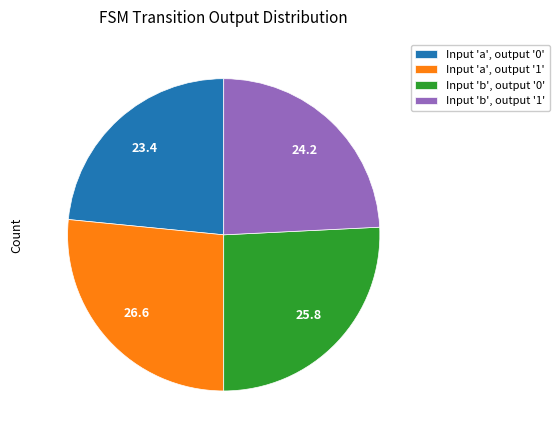

What is the largest slice in the pie chart?

Input 'a', output '1'